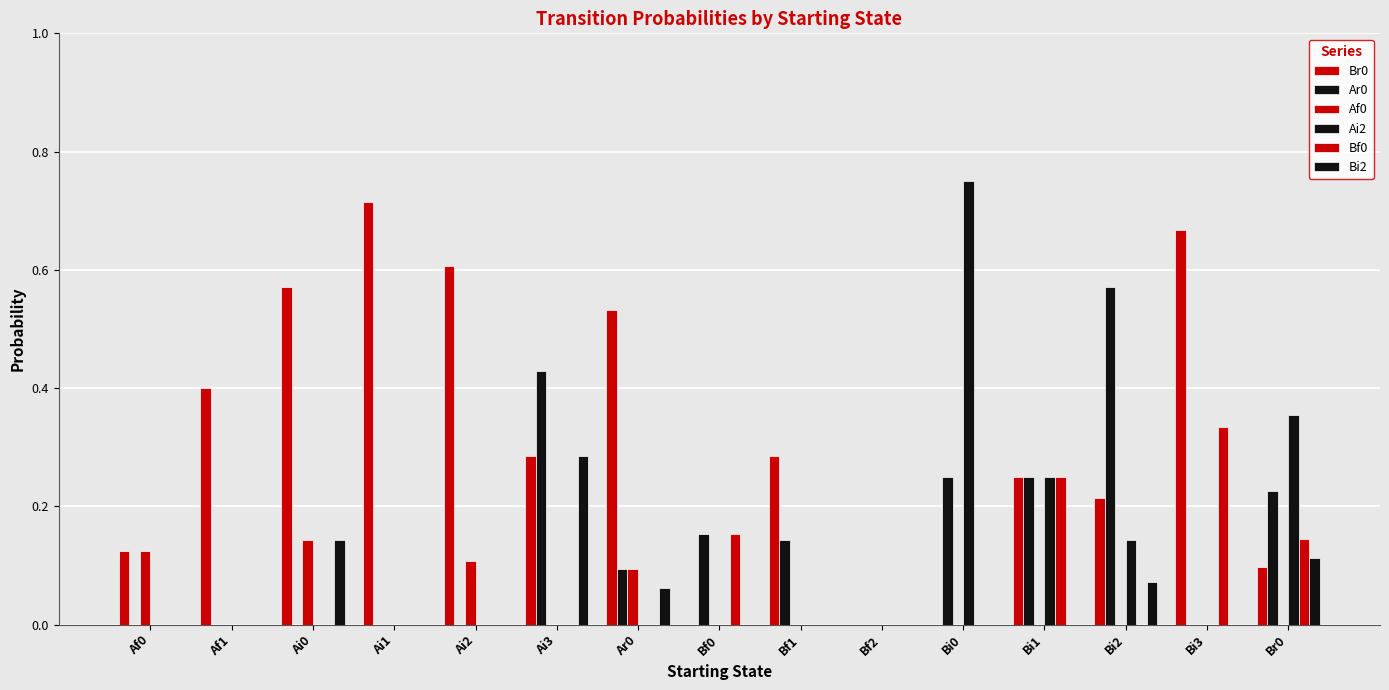

What is the spread (max minus min) of values at Bi0?

0.8